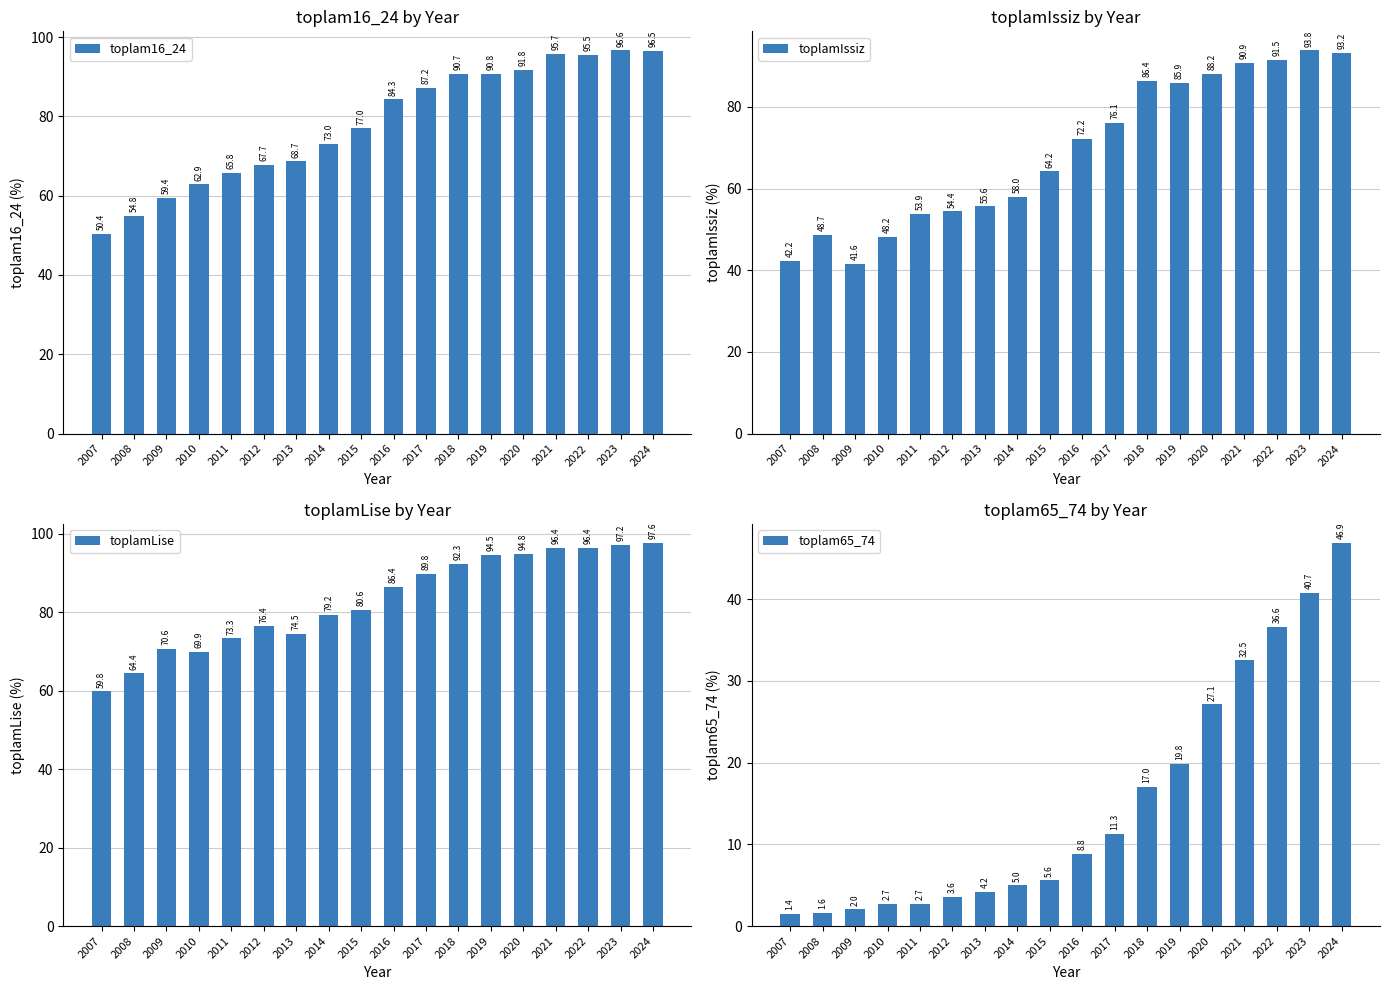

Reading left to right, what are all the values shown in this chart?

toplam16_24: 50.4	54.8	59.4	62.9	65.8	67.7	68.7	73.0	77.0	84.3	87.2	90.7	90.8	91.8	95.7	95.5	96.6	96.5
toplamIssiz: 42.2	48.7	41.6	48.2	53.9	54.4	55.6	58.0	64.2	72.2	76.1	86.4	85.9	88.2	90.9	91.5	93.8	93.2
toplamLise: 59.8	64.4	70.6	69.9	73.3	76.4	74.5	79.2	80.6	86.4	89.8	92.3	94.5	94.8	96.4	96.4	97.2	97.6
toplam65_74: 1.4	1.6	2.0	2.7	2.7	3.6	4.2	5.0	5.6	8.8	11.3	17.0	19.8	27.1	32.5	36.6	40.7	46.9